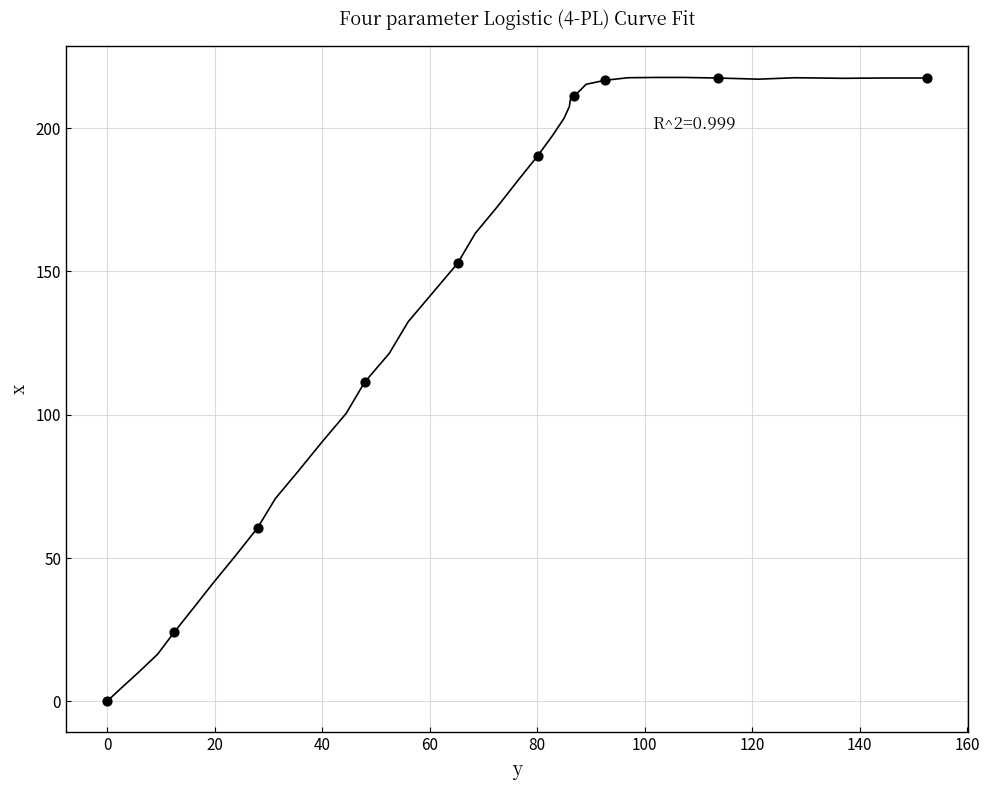

What is the average Y value?

140.2